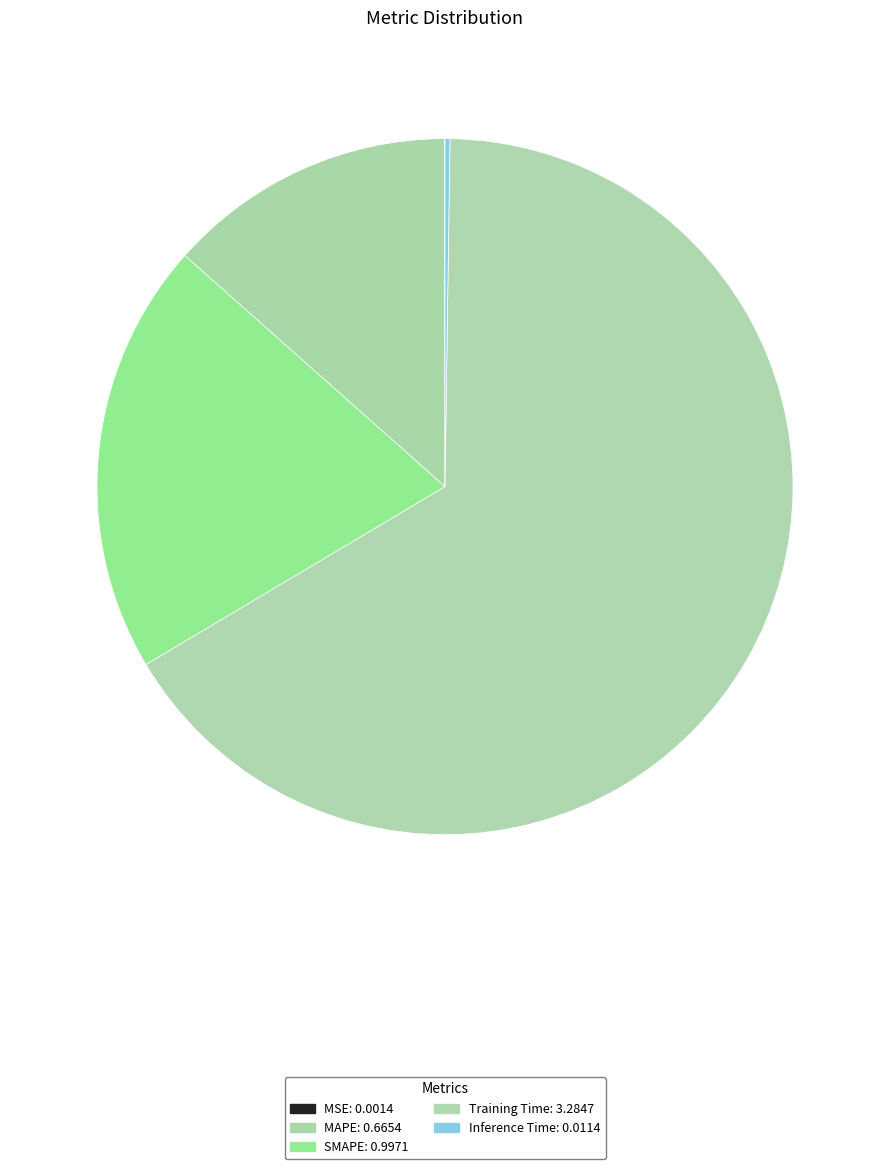

Which category has the smallest portion of the pie?

MSE